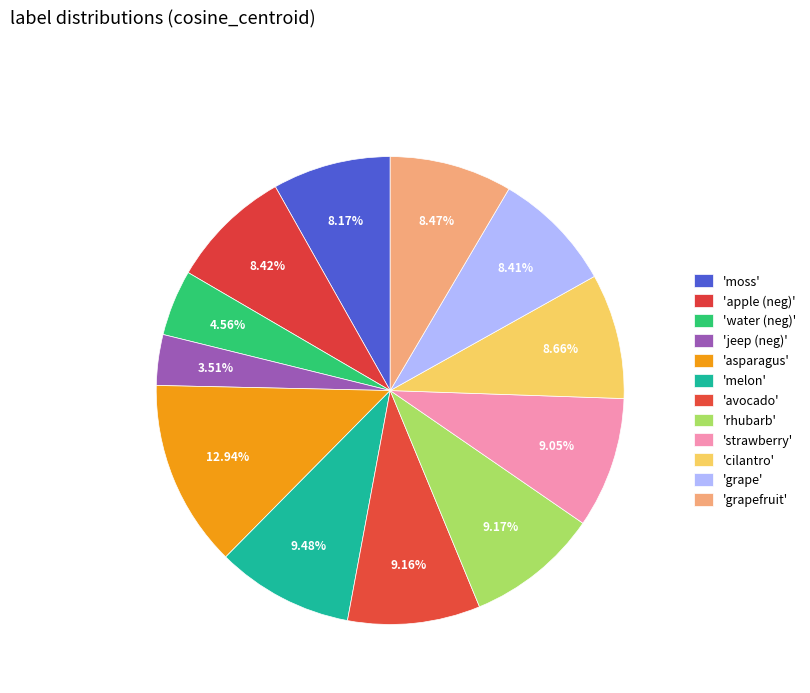

Count the number of slices in the pie.

12